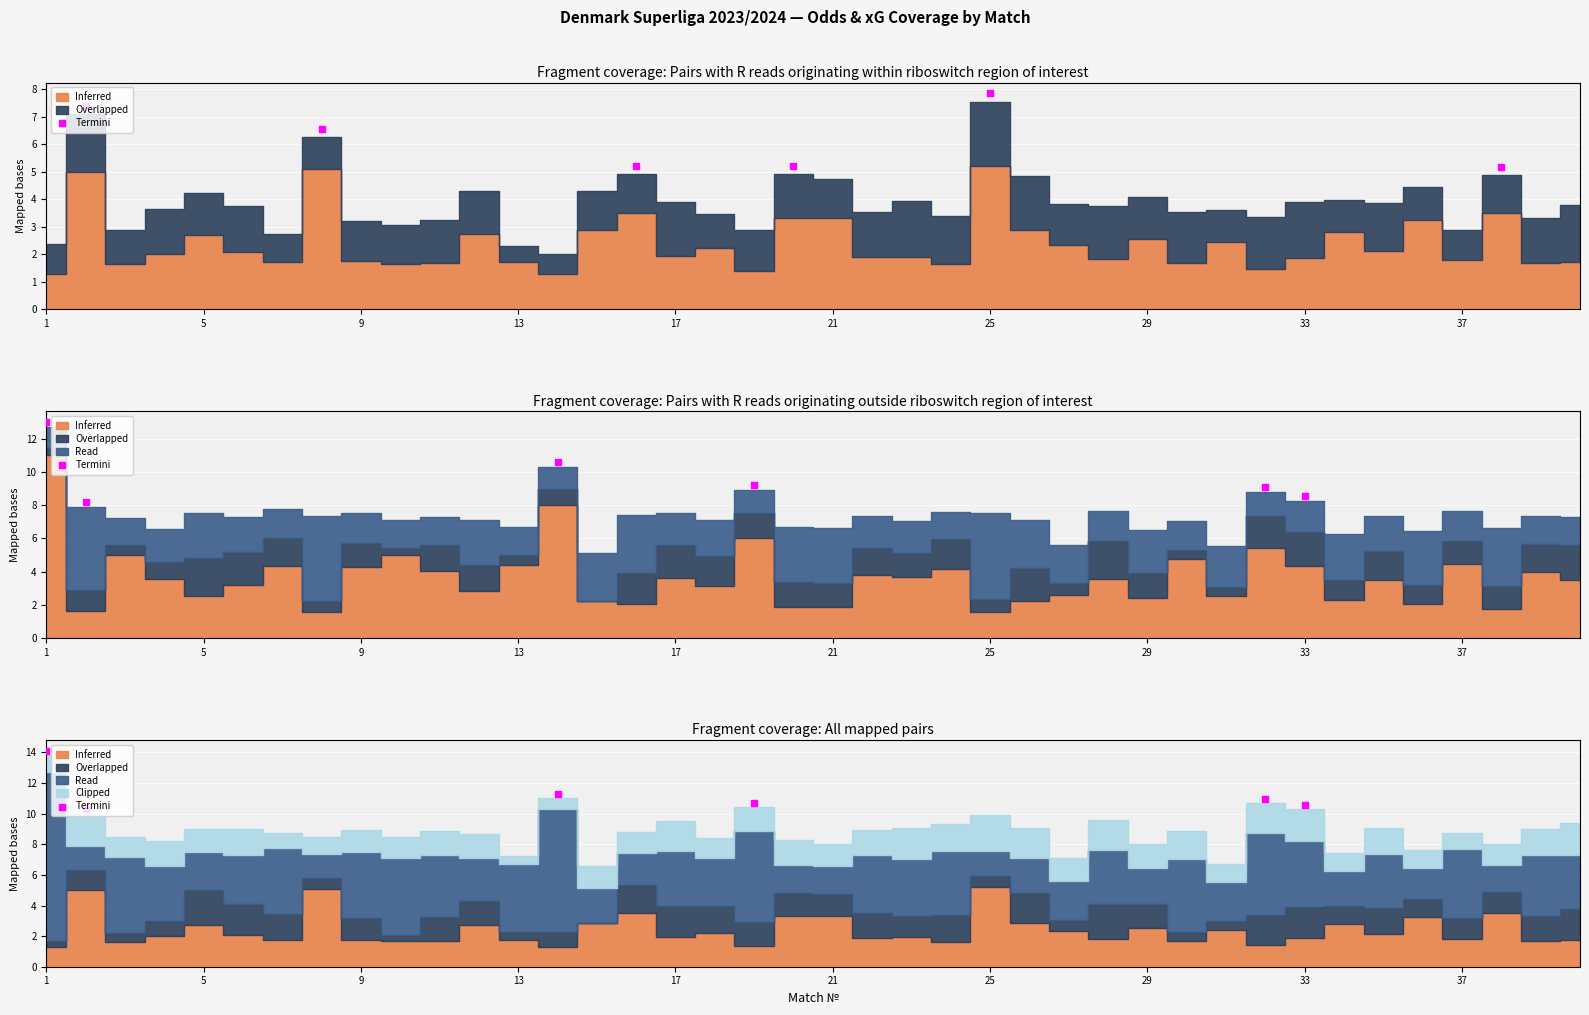

Between 9 and 17, which is larger?

9